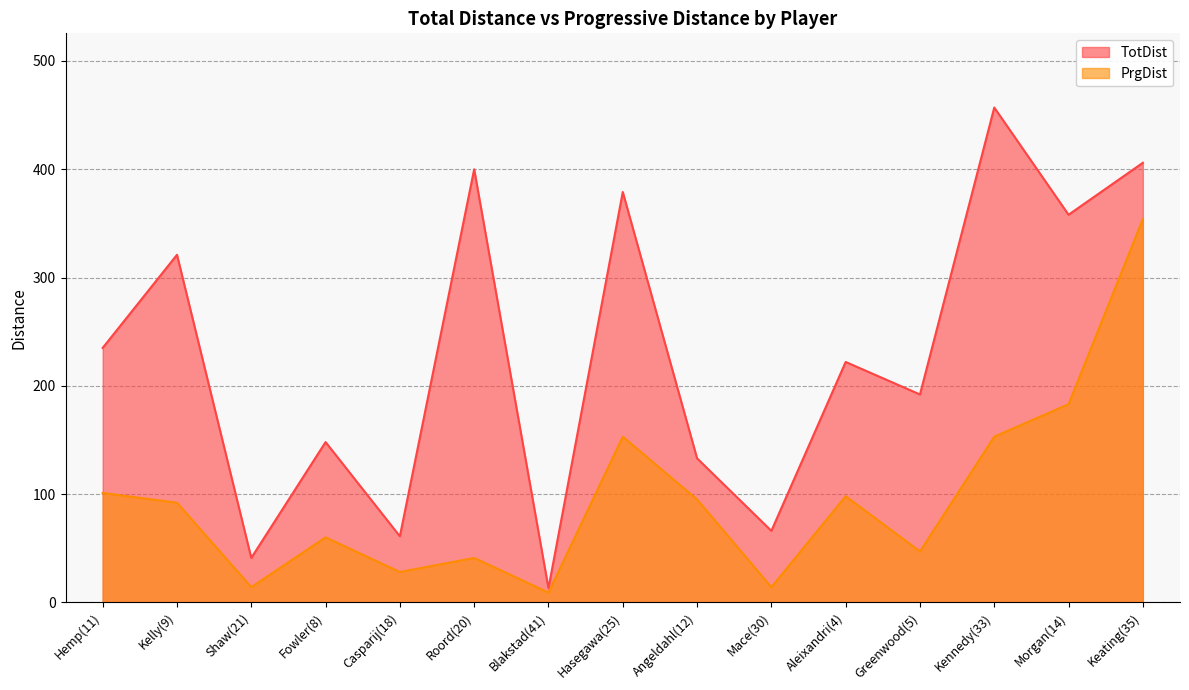

How many lines are shown in the chart?

2